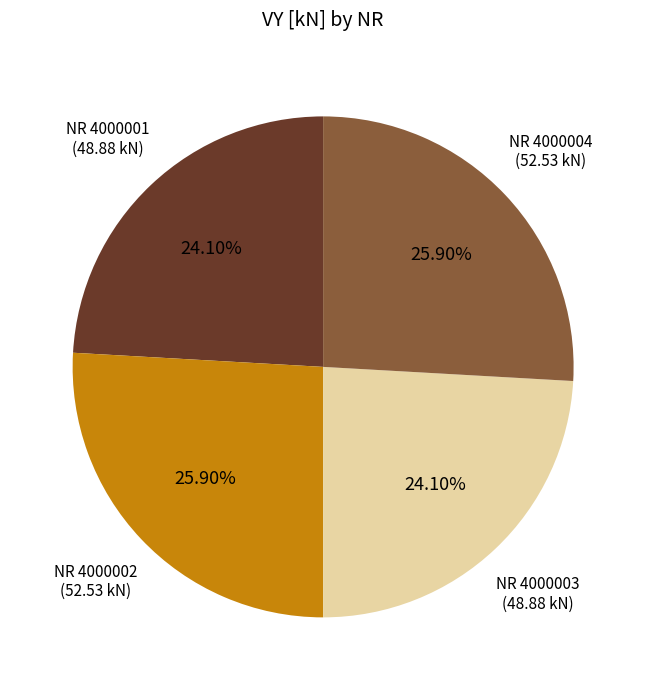

How many segments does this pie chart have?

4